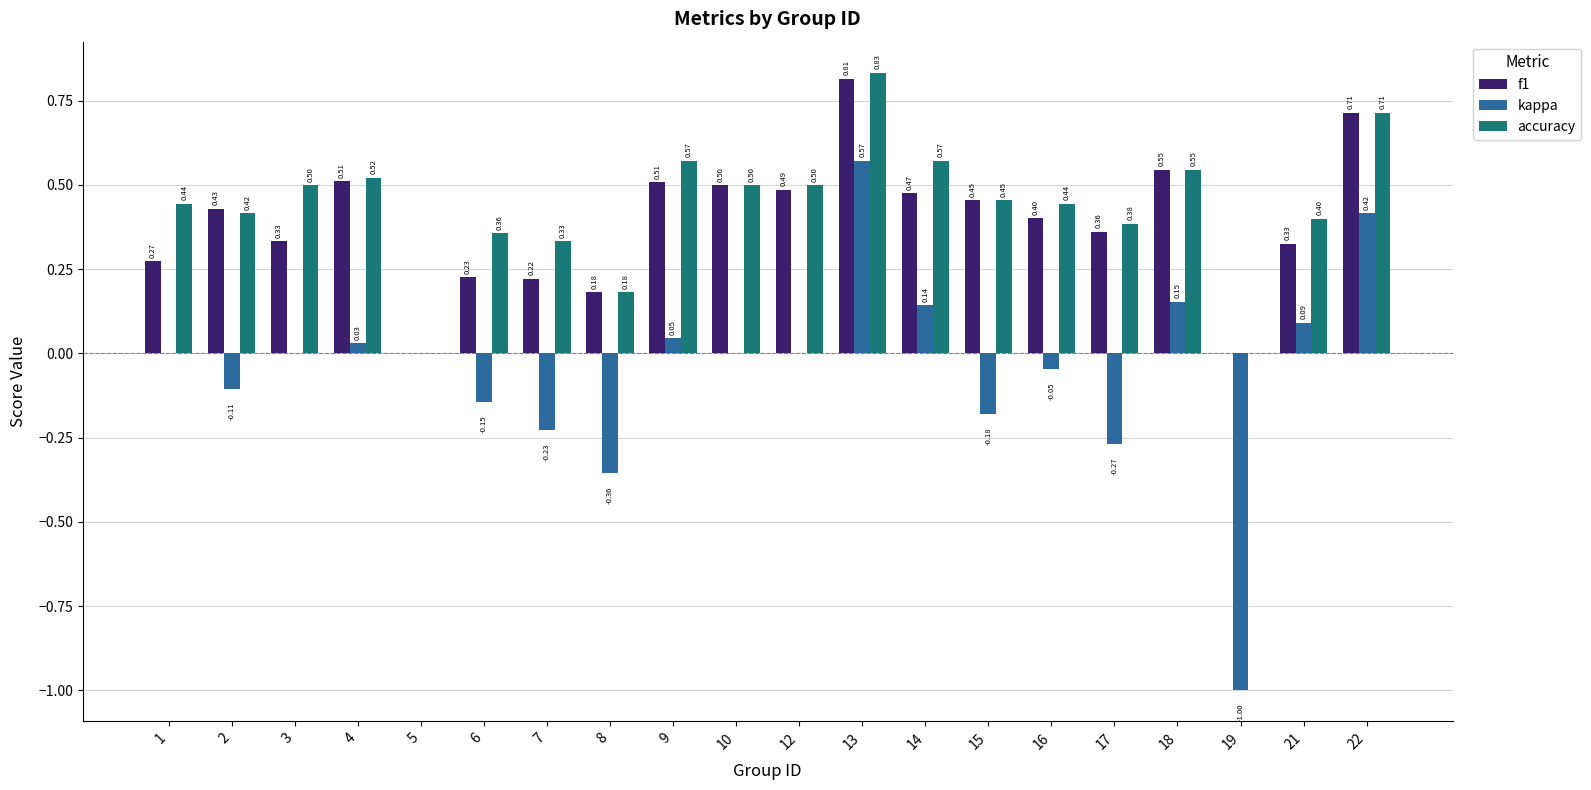

How many f1 values are between 0 and 1?

20